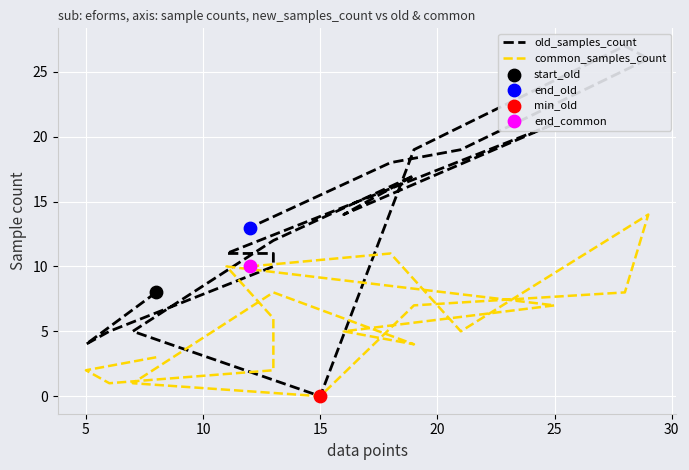

What are all the series names shown in the legend?

old_samples_count, common_samples_count